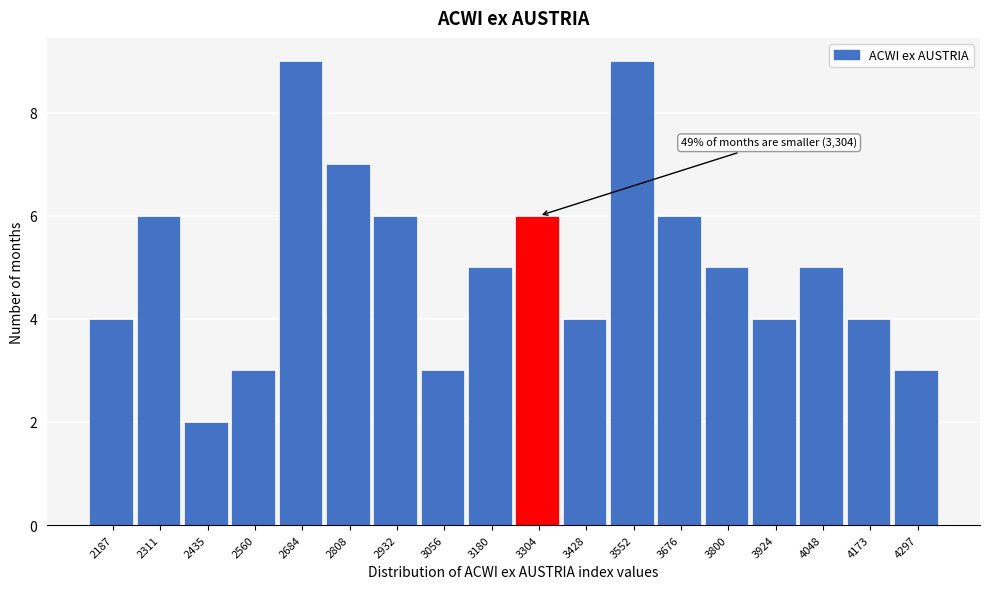

Reading left to right, what are all the values shown in this chart?

4	6	2	3	9	7	6	3	5	6	4	9	6	5	4	5	4	3